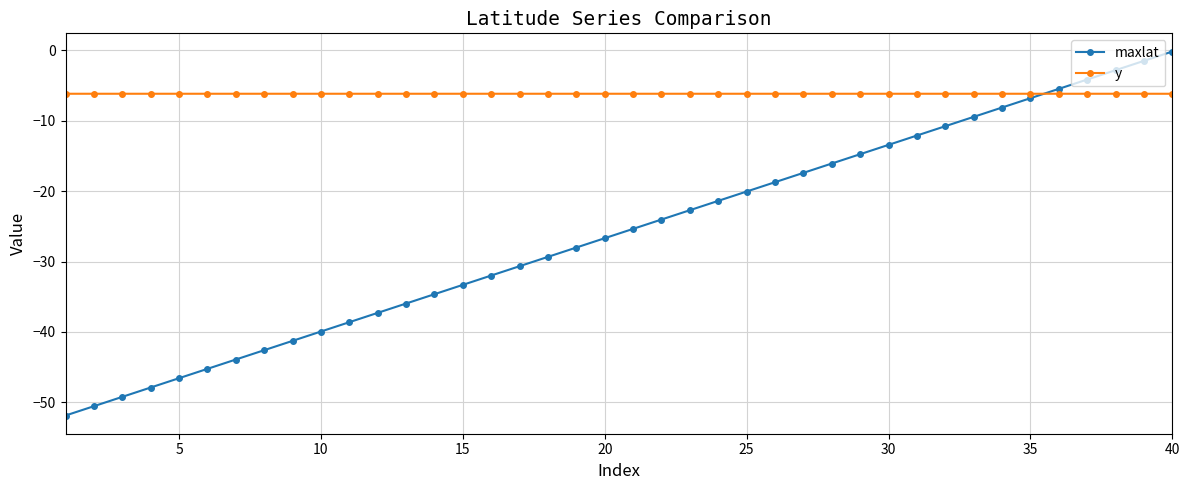

Does the chart have visible grid lines?

Yes